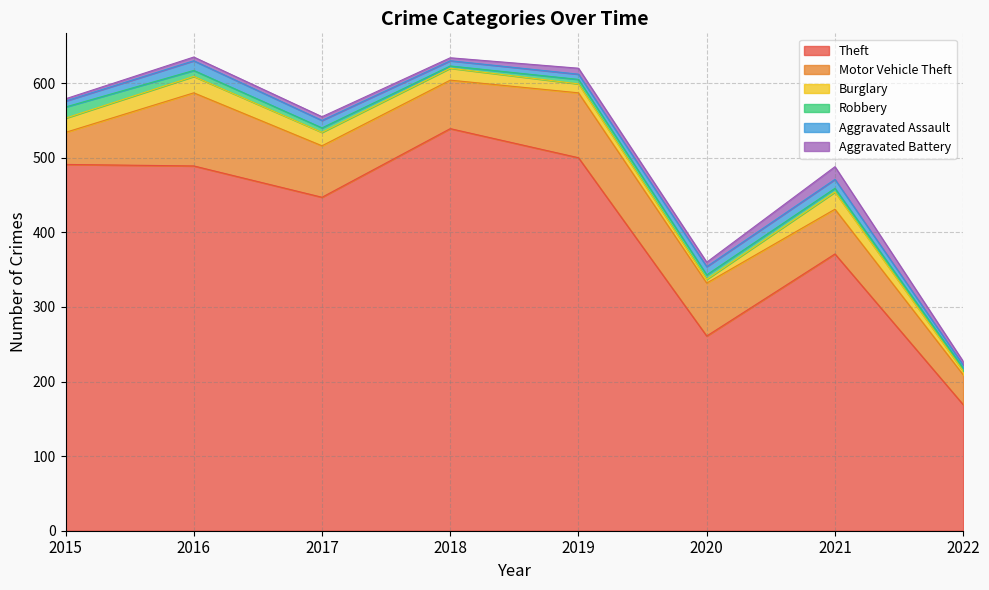

What are all the series names shown in the legend?

Theft, Motor Vehicle Theft, Burglary, Robbery, Aggravated Assault, Aggravated Battery